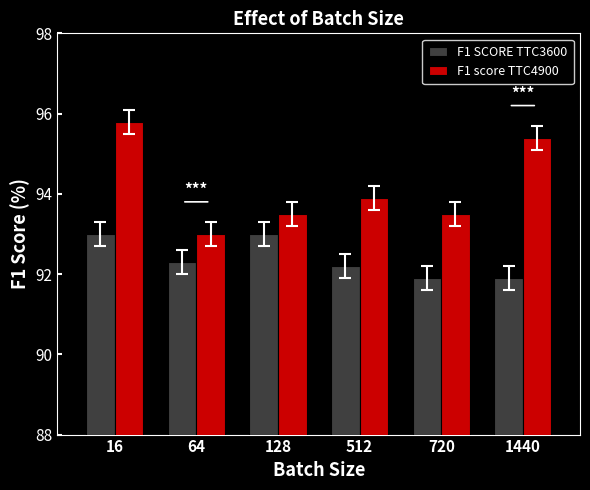

What is the difference between the highest and lowest values at 128?

0.5